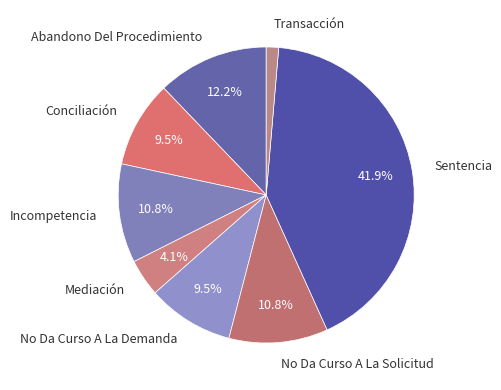

How many slices are in this pie chart?

8